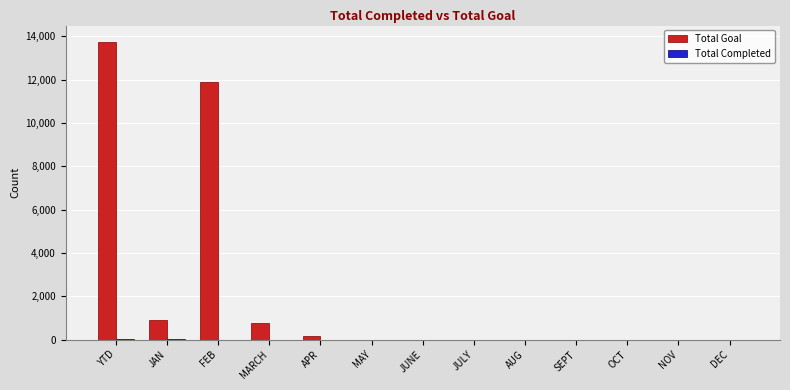

Does the chart contain stacked bars?

No